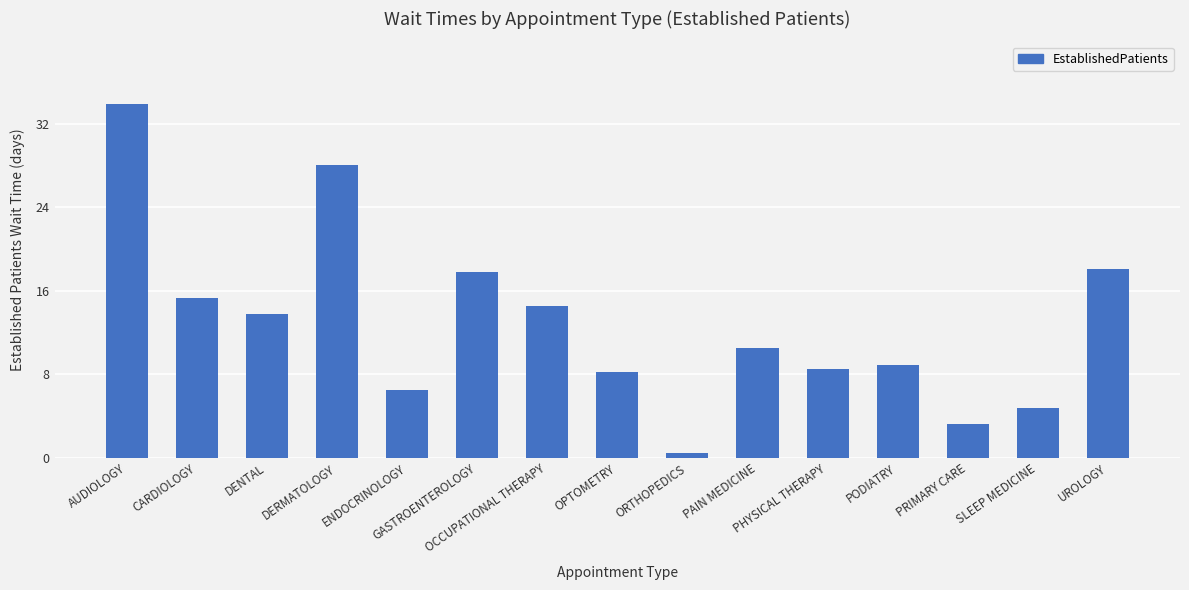

What is the difference between the maximum and second lowest values?

30.7